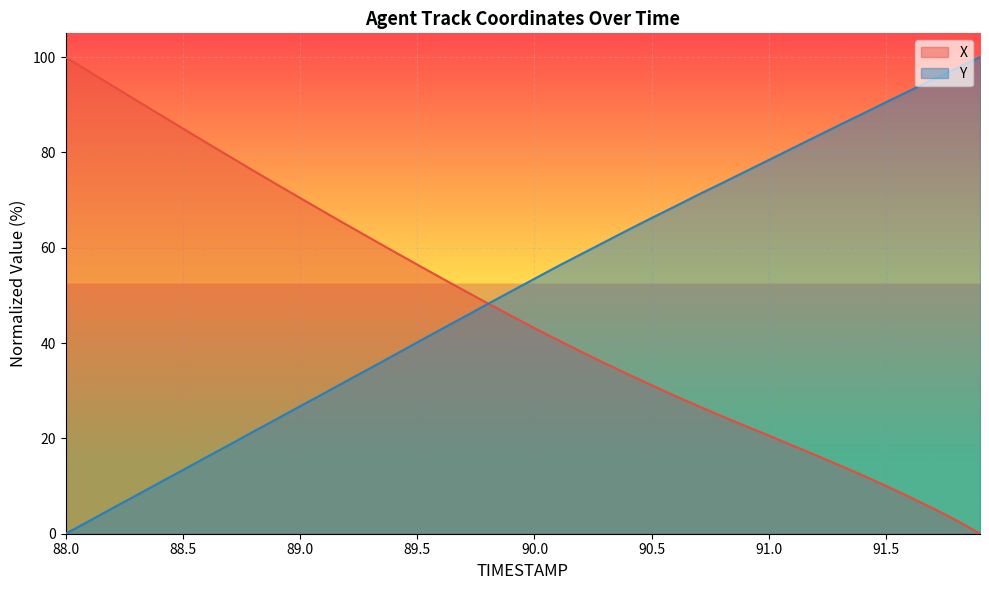

Reading left to right, transcribe all the data shown in this chart.

X: 88.0=100.0	88.1=97.0	88.2=94.0	88.3=91.0	88.4=88.0	88.5=85.0	88.6=82.1	88.7=79.1	88.8=76.2	88.9=73.3	89.0=70.5	89.1=67.6	89.2=64.8	89.3=62.0	89.4=59.2	89.5=56.5	89.6=53.7	89.7=51.0	89.8=48.4	89.9=45.7	90.0=43.2	90.1=40.6	90.2=38.2	90.3=35.8	90.4=33.4	90.5=31.2	90.6=28.9	90.7=26.8	90.8=24.7	90.9=22.6	91.0=20.6	91.1=18.5	91.2=16.5	91.3=14.4	91.4=12.2	91.5=10.0	91.6=7.7	91.7=5.3	91.8=2.8	91.9=0.0
Y: 88.0=0.0	88.1=2.6	88.2=5.3	88.3=8.0	88.4=10.7	88.5=13.3	88.6=16.0	88.7=18.7	88.8=21.4	88.9=24.0	89.0=26.7	89.1=29.4	89.2=32.1	89.3=34.7	89.4=37.4	89.5=40.1	89.6=42.8	89.7=45.5	89.8=48.2	89.9=50.8	90.0=53.5	90.1=56.1	90.2=58.7	90.3=61.2	90.4=63.8	90.5=66.3	90.6=68.7	90.7=71.2	90.8=73.6	90.9=76.0	91.0=78.4	91.1=80.9	91.2=83.3	91.3=85.8	91.4=88.1	91.5=90.6	91.6=93.0	91.7=95.3	91.8=97.7	91.9=100.0